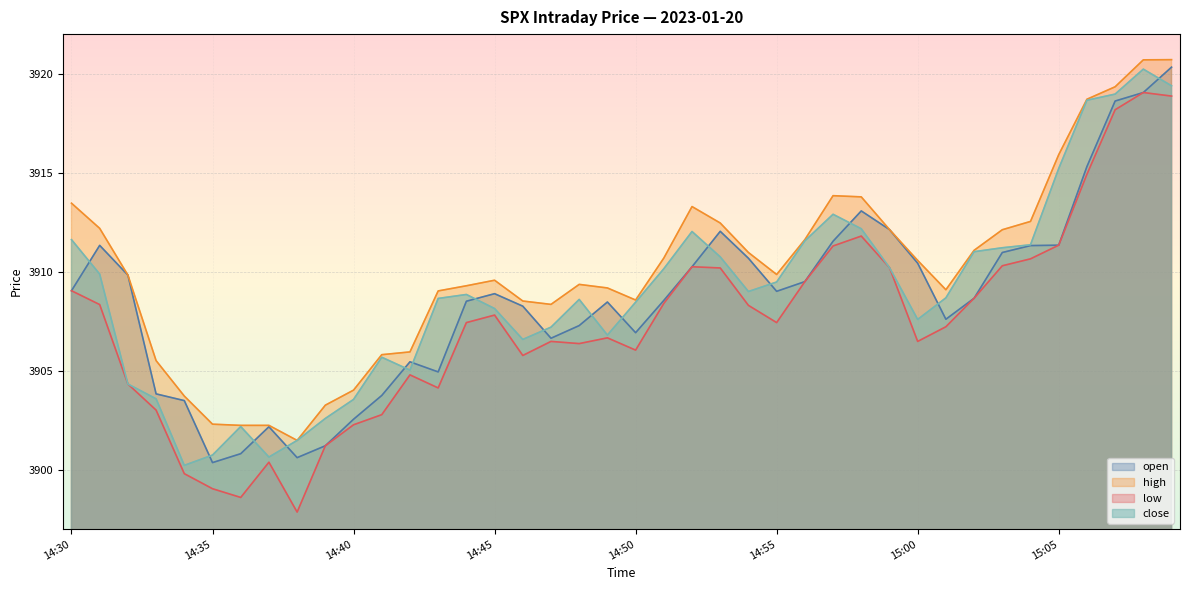

How many interior local valleys does the open series have?

7